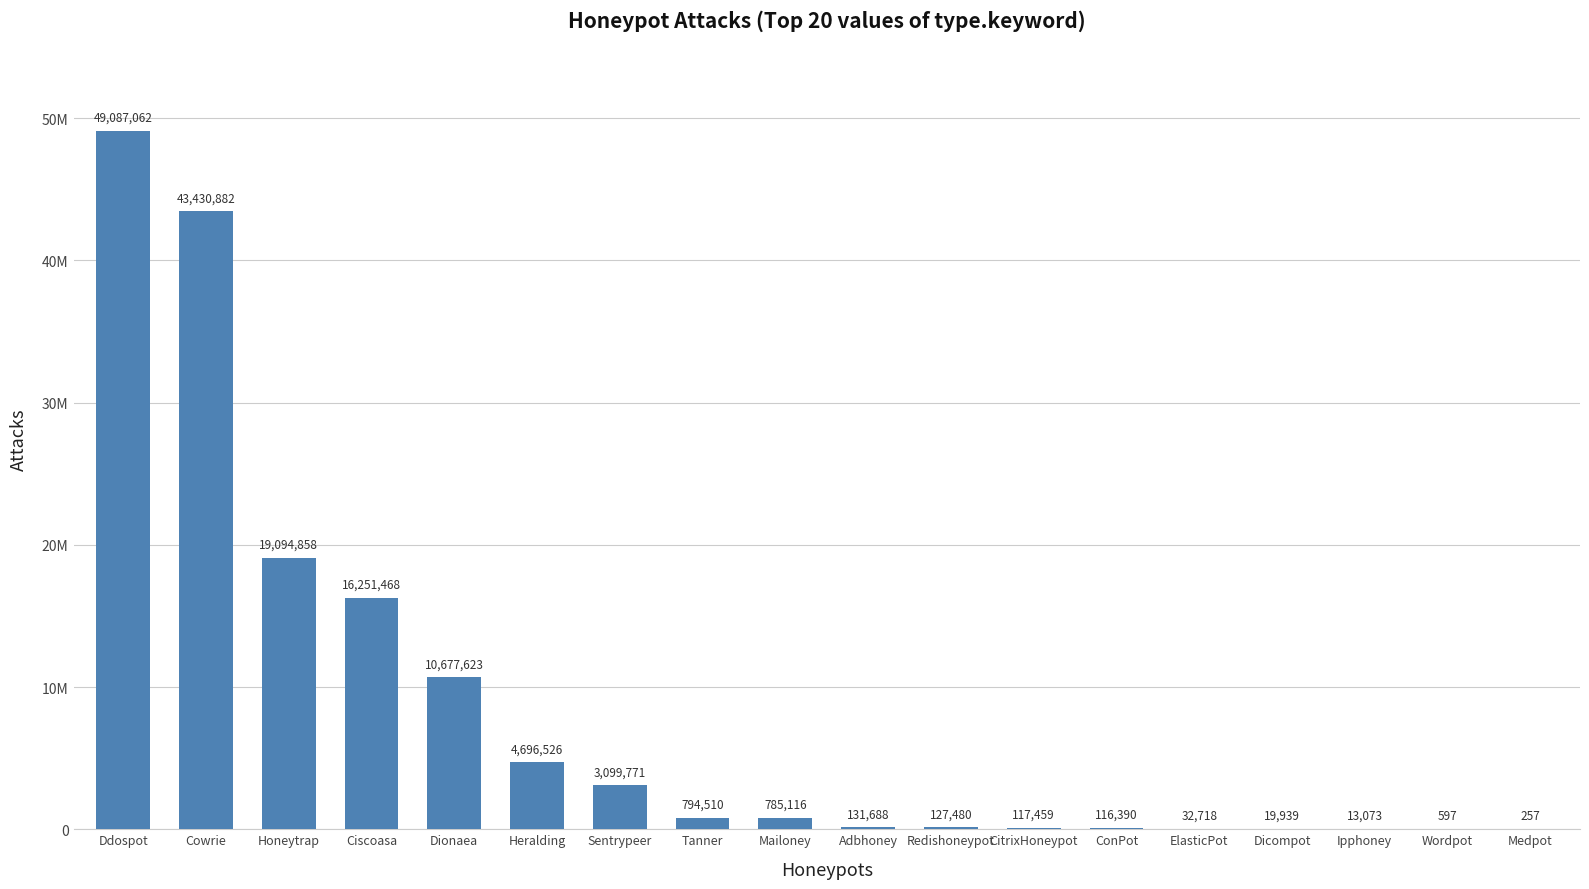

Are the bars horizontal?

No